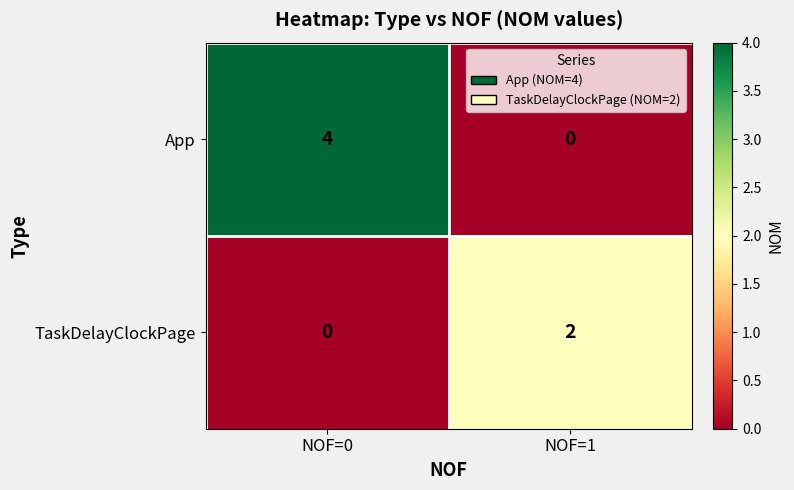

Reading left to right, extract all data points from this chart.

App: NOF=0=4	NOF=1=0
TaskDelayClockPage: NOF=0=0	NOF=1=2